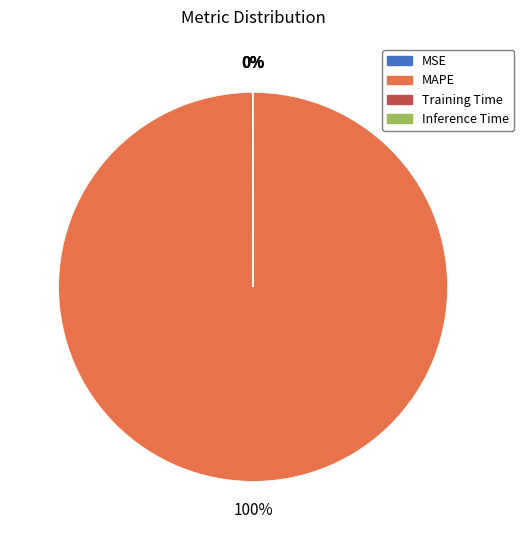

To the nearest percent, what is the difference between the largest and smallest slice percentages?

100%